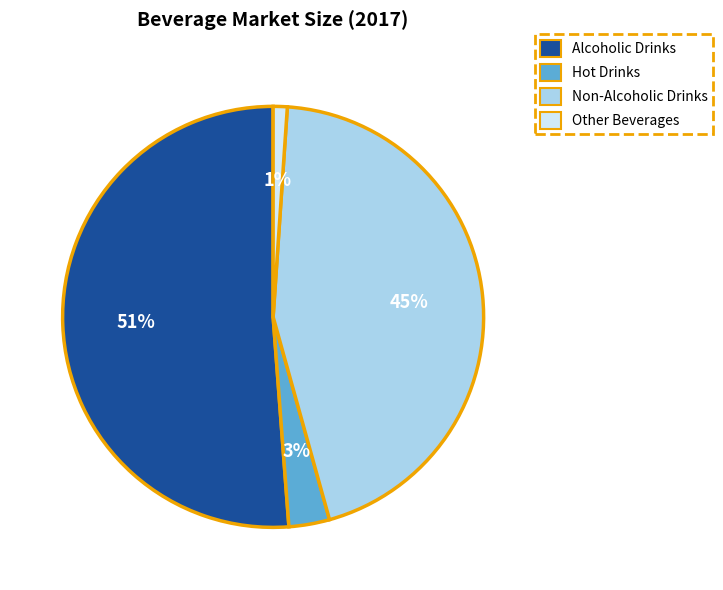

To the nearest percent, what percentage of the pie is Non-Alcoholic Drinks?

45%